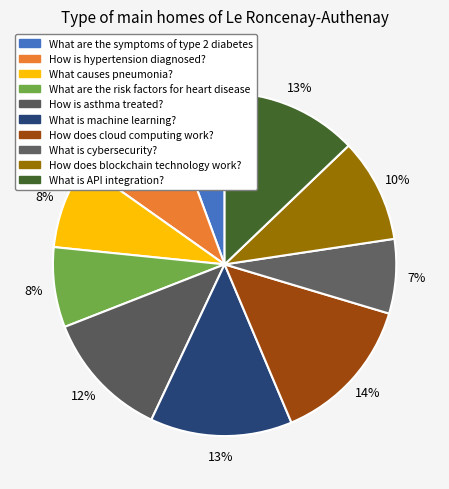

How many segments does this pie chart have?

10